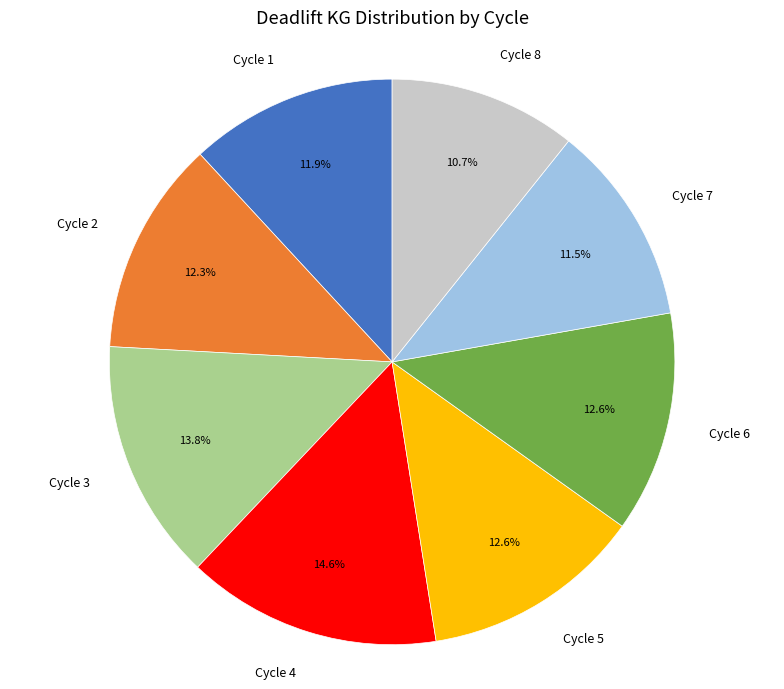

Which slice is the largest?

Cycle 4